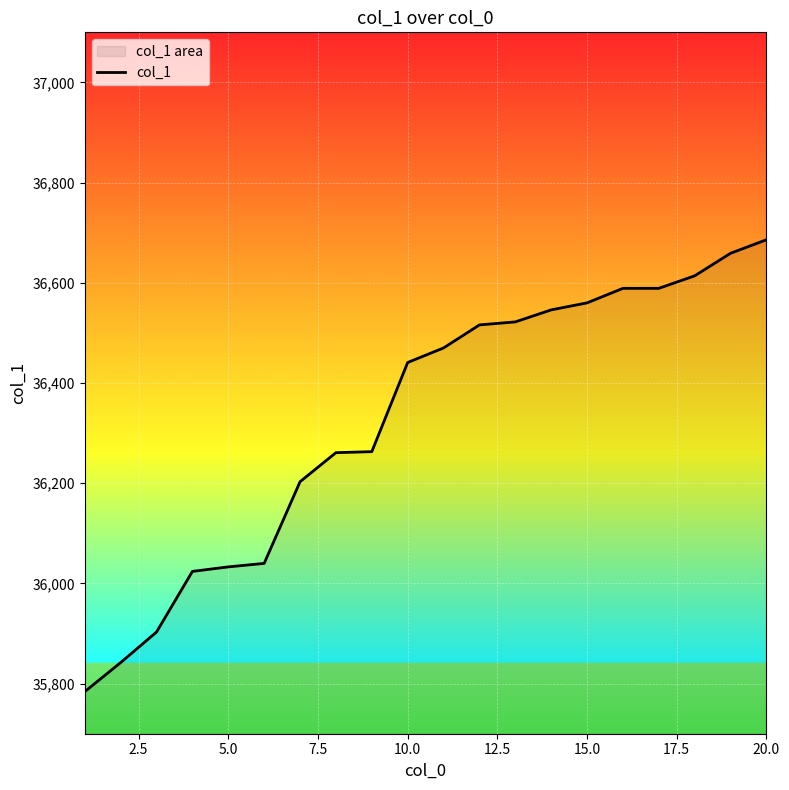

What is the maximum value shown in the chart?

36686